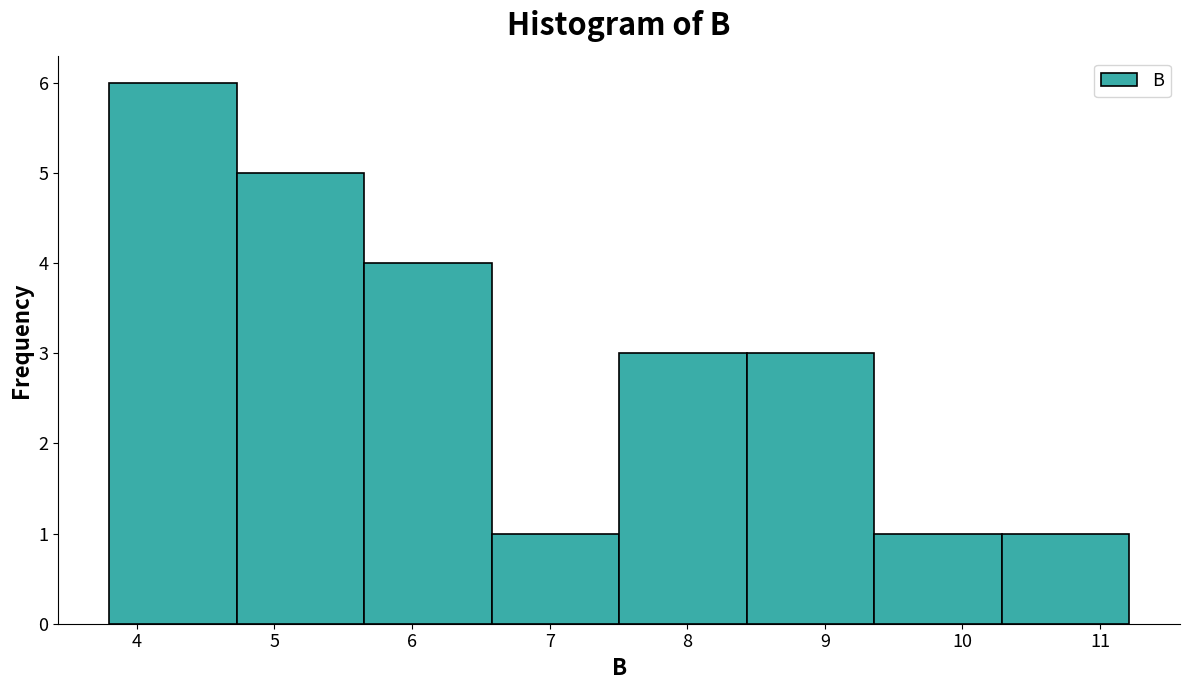

Reading left to right, transcribe this chart: for each bar, give the range it covers on the x-axis and its height. Neither the bar edges nor the heights are printed on the chart, so give them approximately, as read against the axes.

3.8 to 4.7: 6
4.7 to 5.7: 5
5.7 to 6.6: 4
6.6 to 7.5: 1
7.5 to 8.4: 3
8.4 to 9.4: 3
9.4 to 10.3: 1
10.3 to 11.2: 1